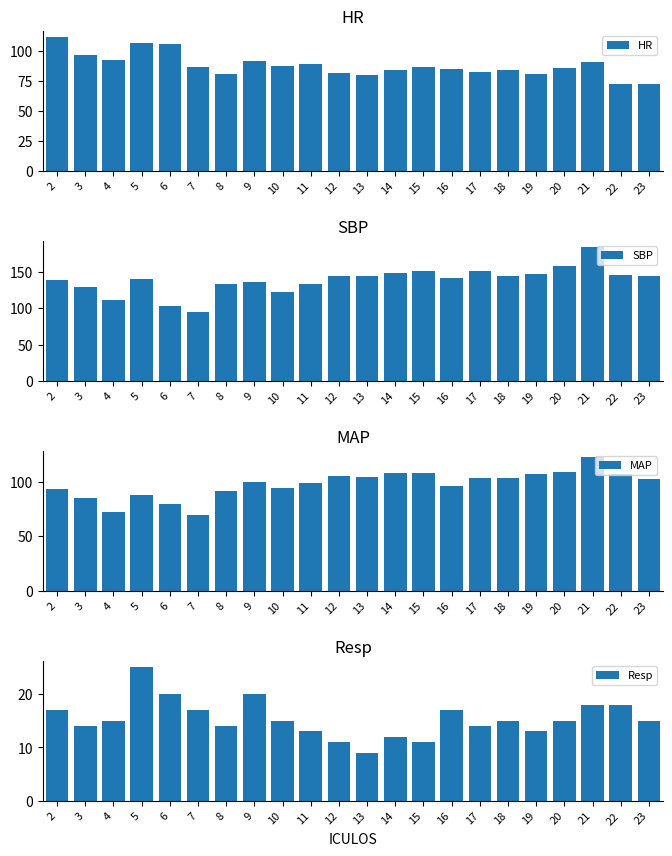

What are all the series names shown in the legend?

HR, SBP, MAP, Resp